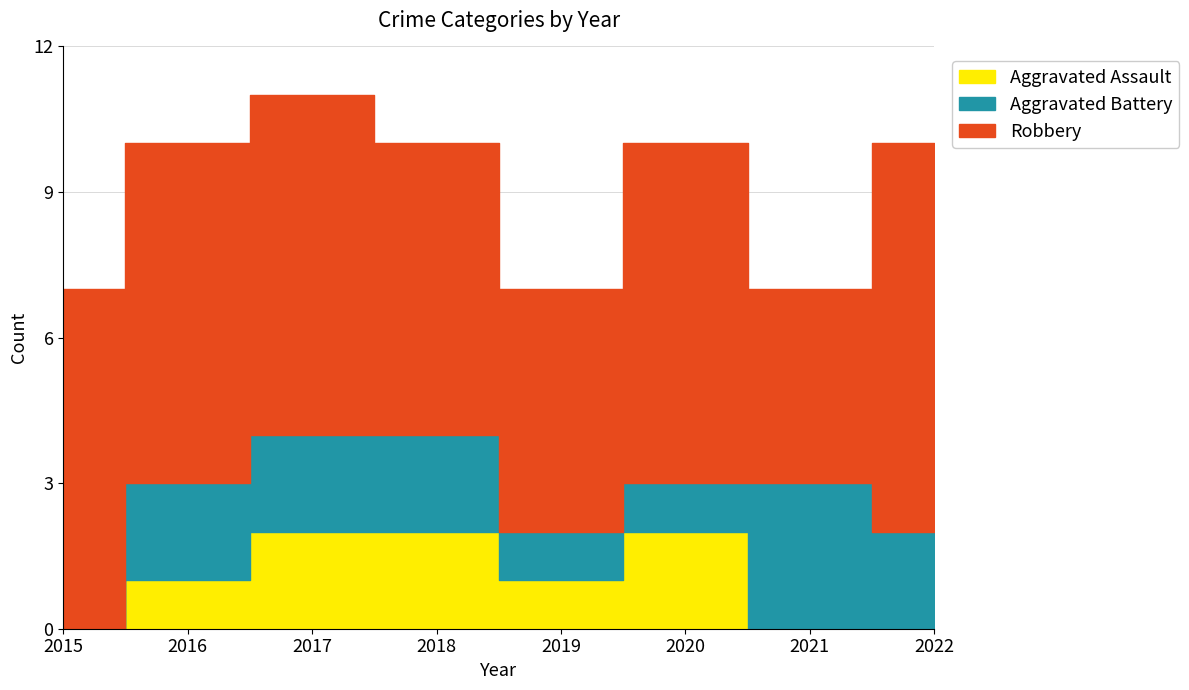

Which category has the lowest value across all series?

2015